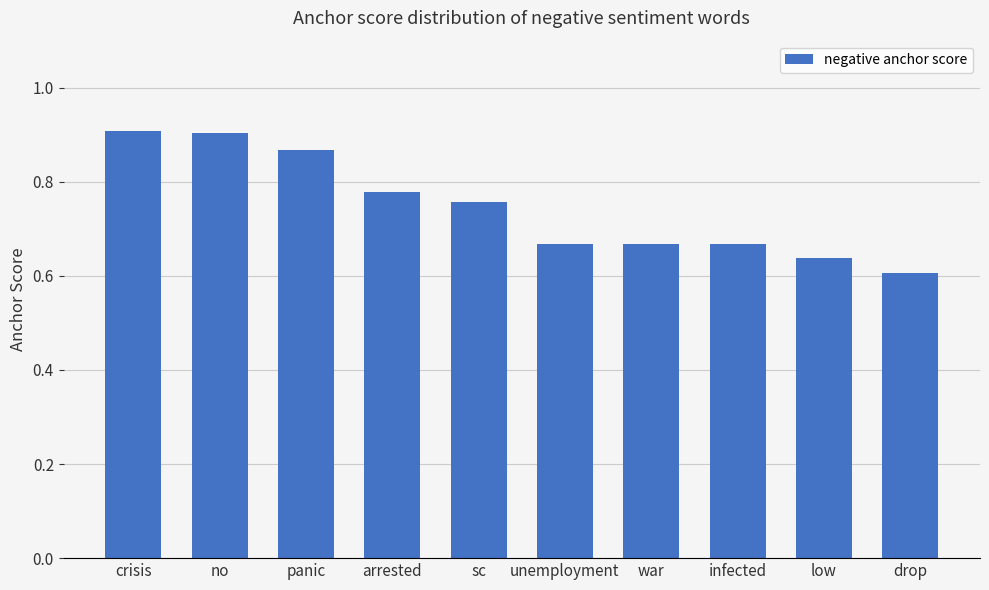

Count the values in the range 0 to 1.

10